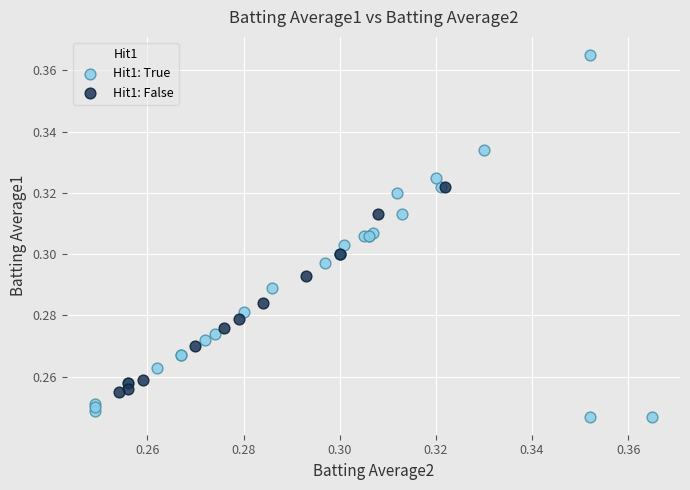

Which series reaches the minimum Y coordinate?

Hit1: True